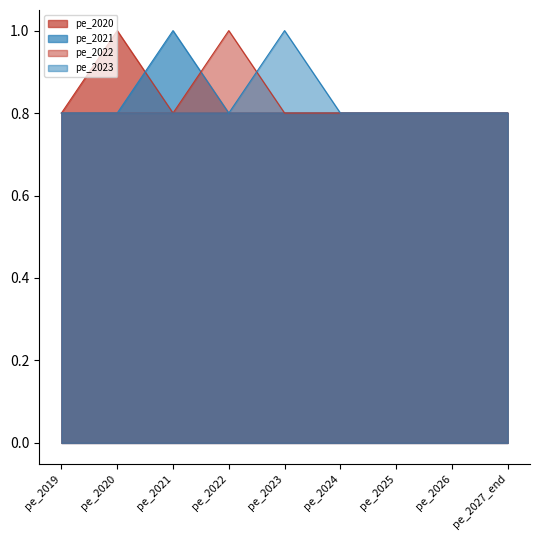

Which category has the lowest value across all series?

pe_2019